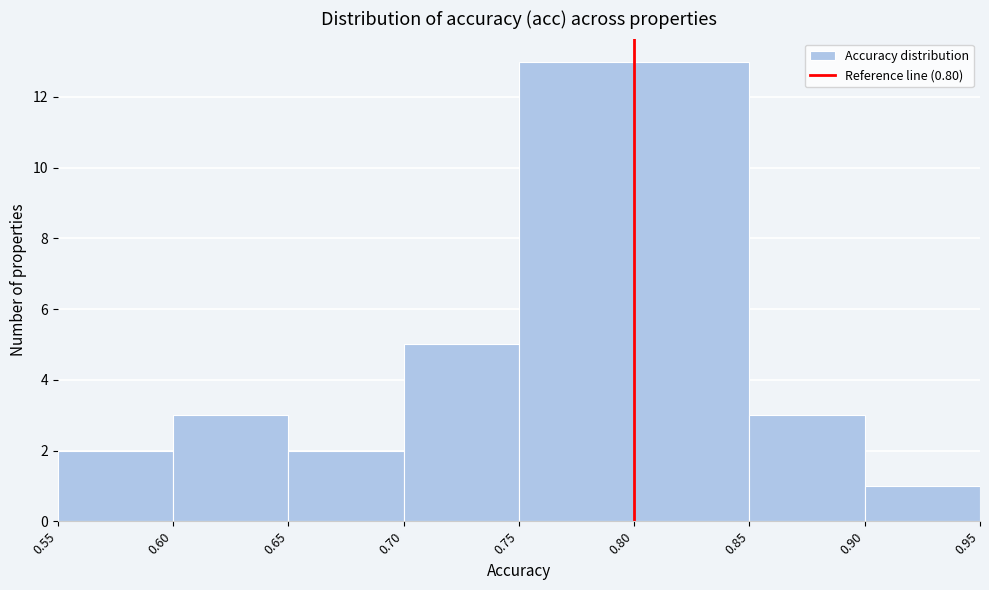

Reading left to right, transcribe this chart: for each bar, give the range it covers on the x-axis and its height. The values are not printed on the chart, so give them approximately, as read against the axis.

0.55 to 0.60: 2
0.60 to 0.65: 3
0.65 to 0.70: 2
0.70 to 0.75: 5
0.75 to 0.80: 13
0.80 to 0.85: 13
0.85 to 0.90: 3
0.90 to 0.95: 1